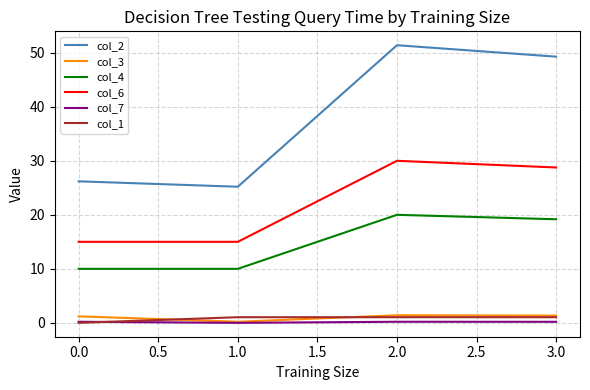

True or false: col_7 and col_4 cross at least once.

False